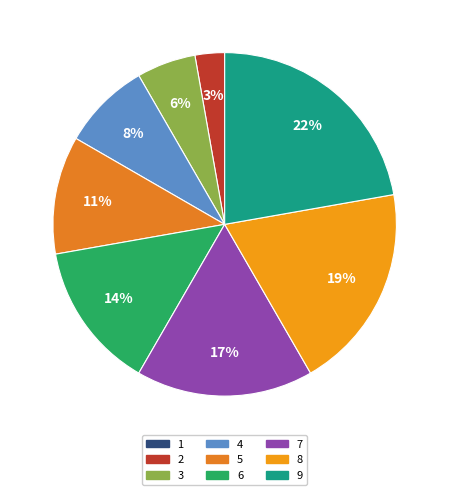

To the nearest percent, what is the average slice percentage?

11%